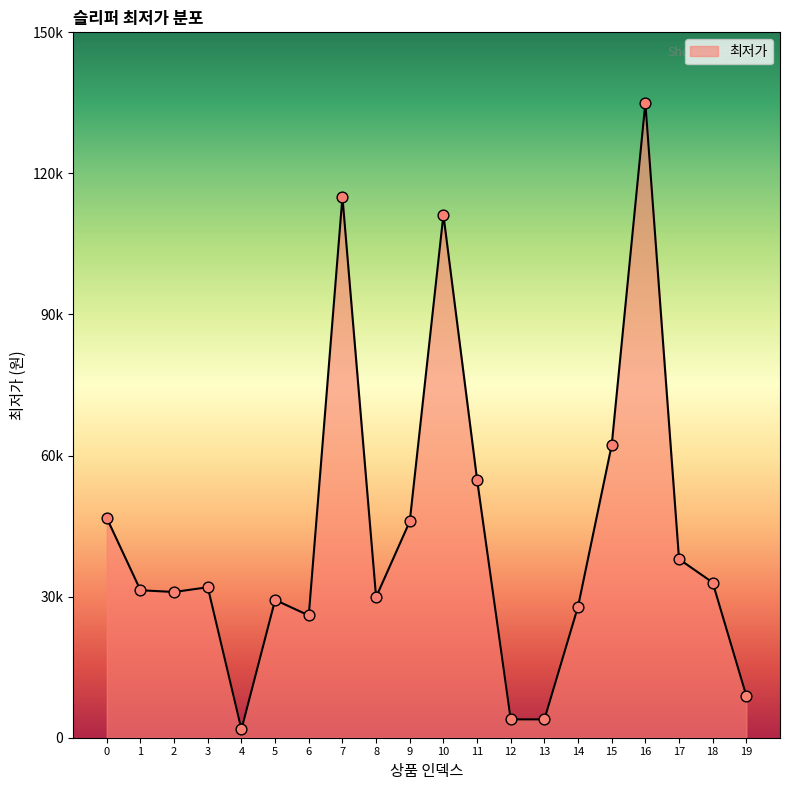

What is the change in value from 4 to 11?

+53130